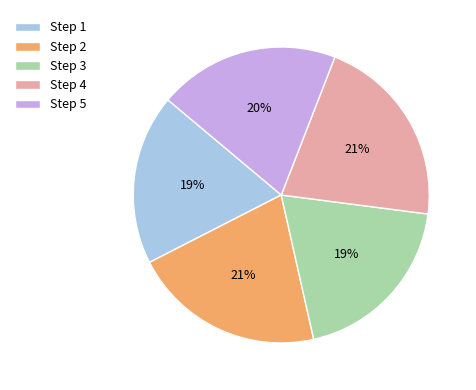

Does Step 5 represent more than half of the total?

No